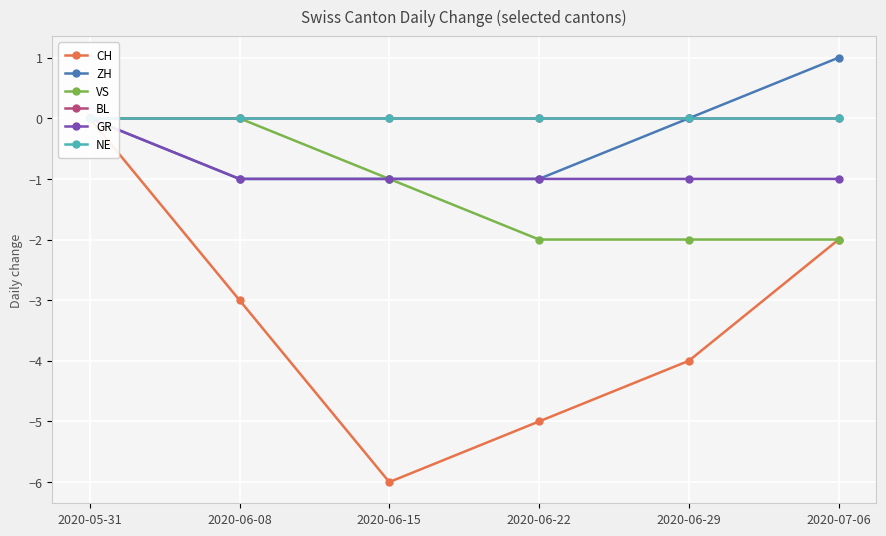

Rank the series by their maximum value, from lowest to highest.

CH, VS, BL, GR, NE, ZH